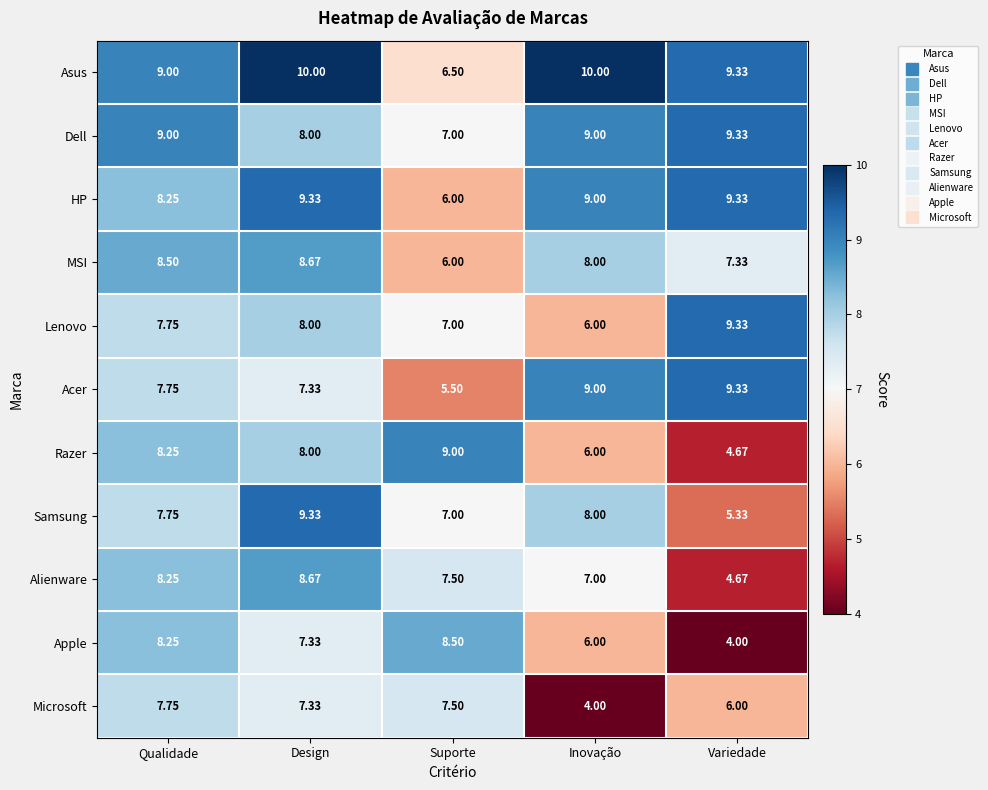

At how many categories does at least one series exceed 4?

5